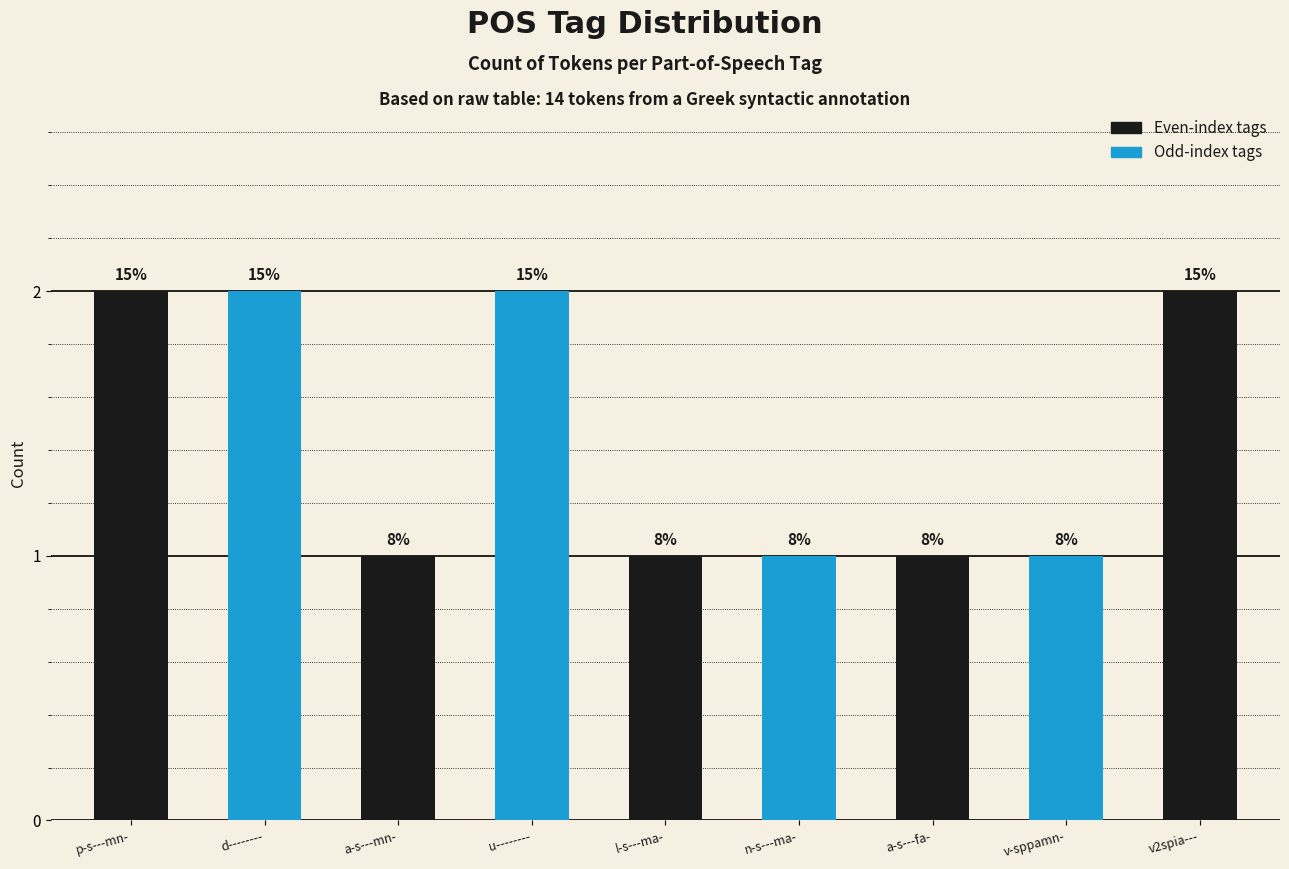

Reading left to right, transcribe all the data shown in this chart.

2	2	1	2	1	1	1	1	2